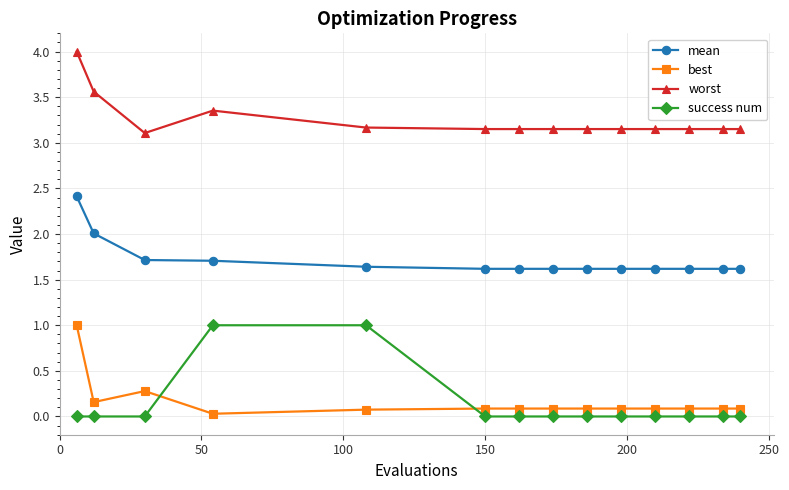

What is the greatest value displayed?

4.0